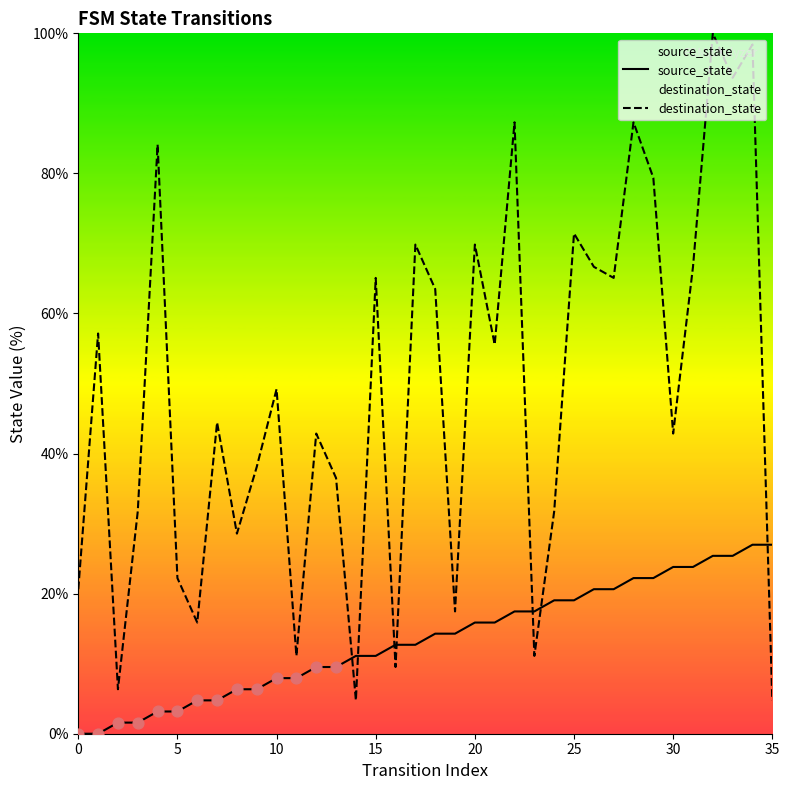

Is the value of source_state at 26 greater than the value of destination_state at 13?

No